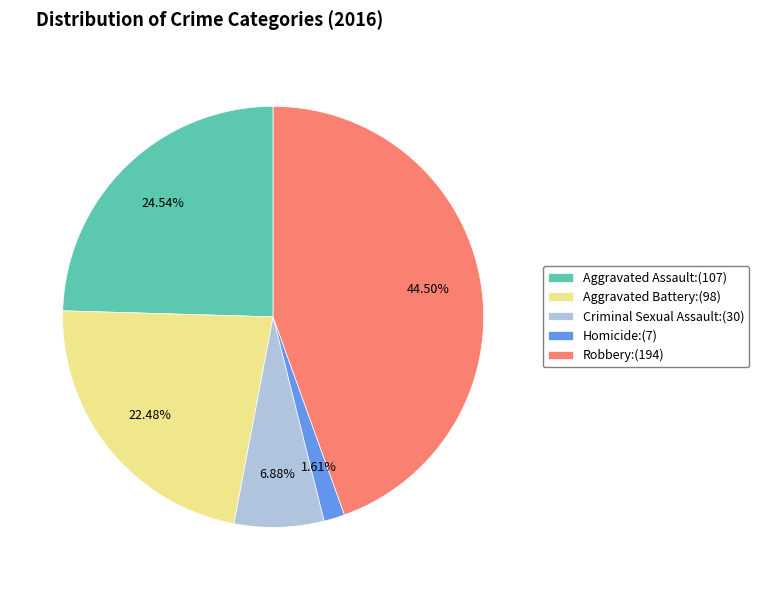

Which has a higher value, Aggravated Assault:(107) or Aggravated Battery:(98)?

Aggravated Assault:(107)